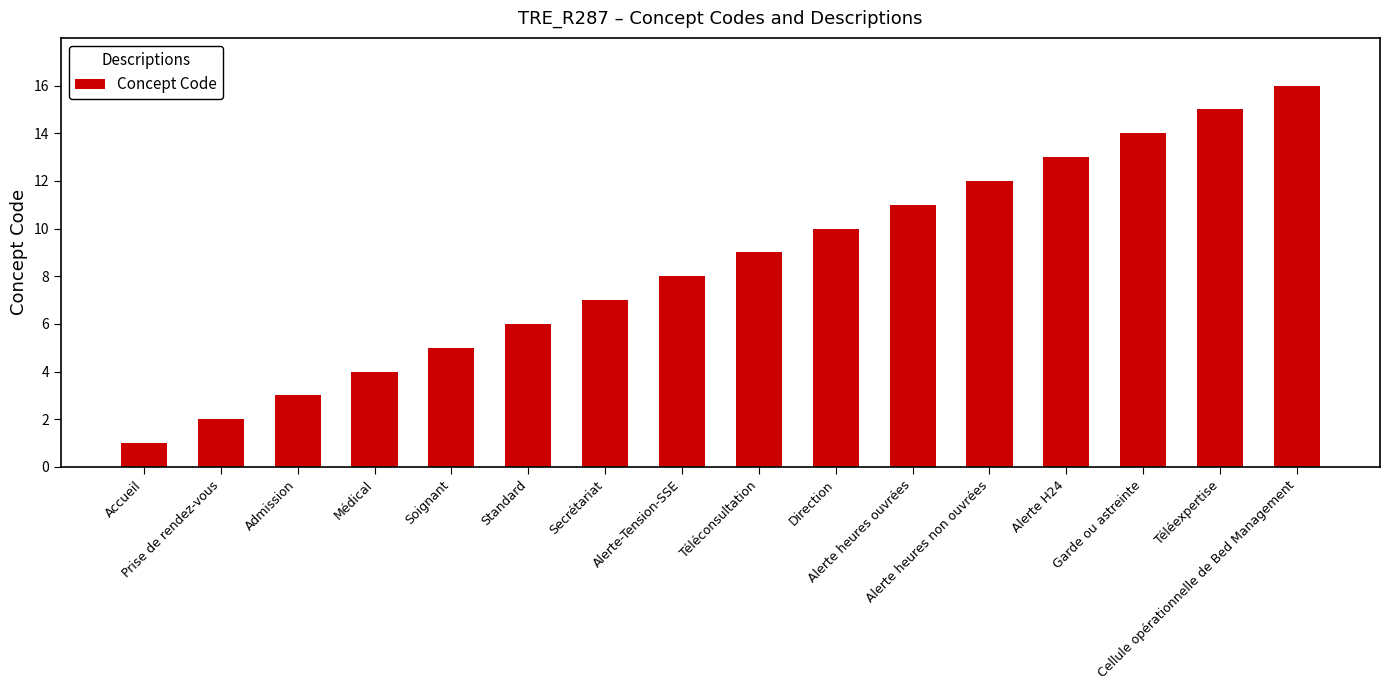

Reading left to right, extract all data points from this chart.

Accueil=1	Prise de rendez-vous=2	Admission=3	Médical=4	Soignant=5	Standard=6	Secrétariat=7	Alerte-Tension-SSE=8	Téléconsultation=9	Direction=10	Alerte heures ouvrées=11	Alerte heures non ouvrées=12	Alerte H24=13	Garde ou astreinte=14	Téléexpertise=15	Cellule opérationnelle de Bed Management=16